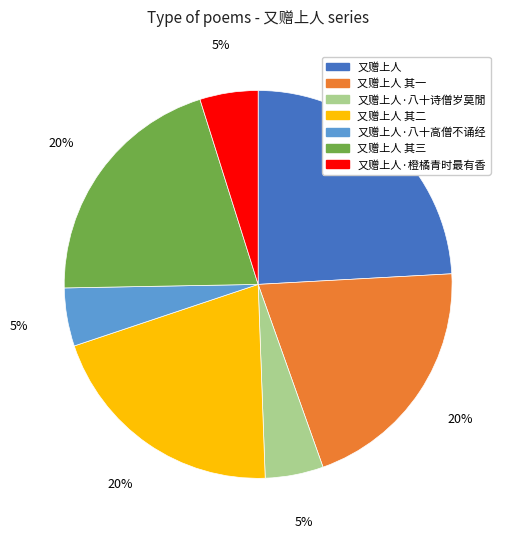

To the nearest percent, what is the combined percentage of 又赠上人 其三 and 又赠上人·八十高僧不诵经?

25%